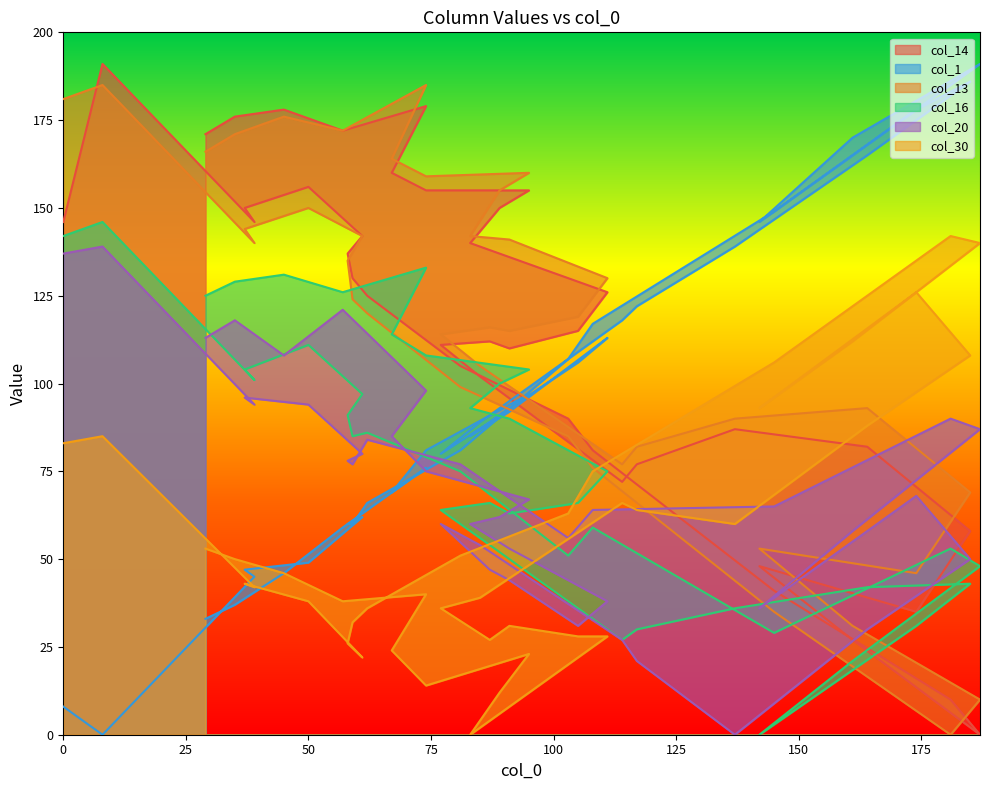

True or false: col_20 has more than 0 interior local peaks.

True